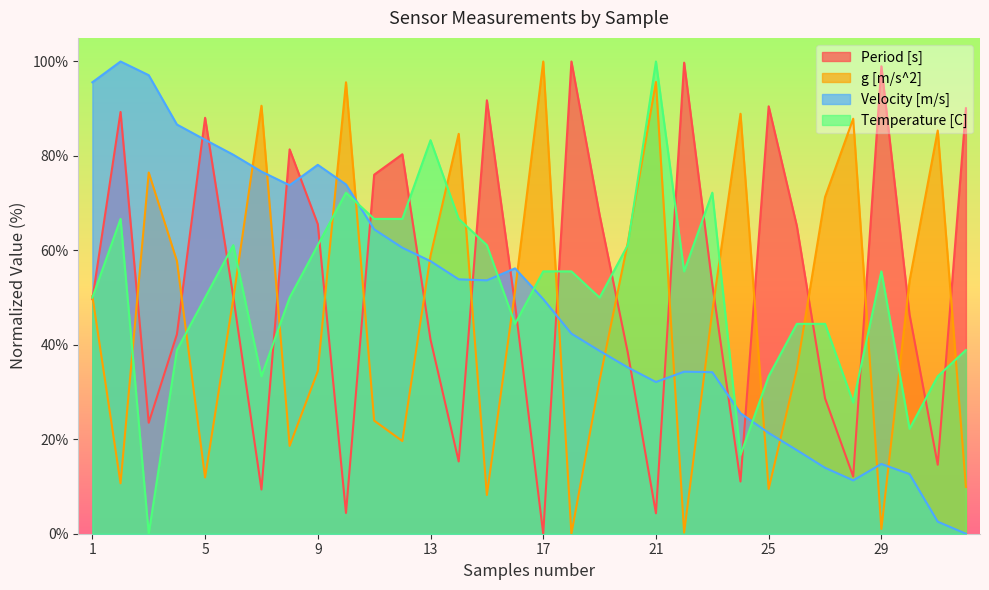

What are all the series names shown in the legend?

Period [s], g [m/s^2], Velocity [m/s], Temperature [C]